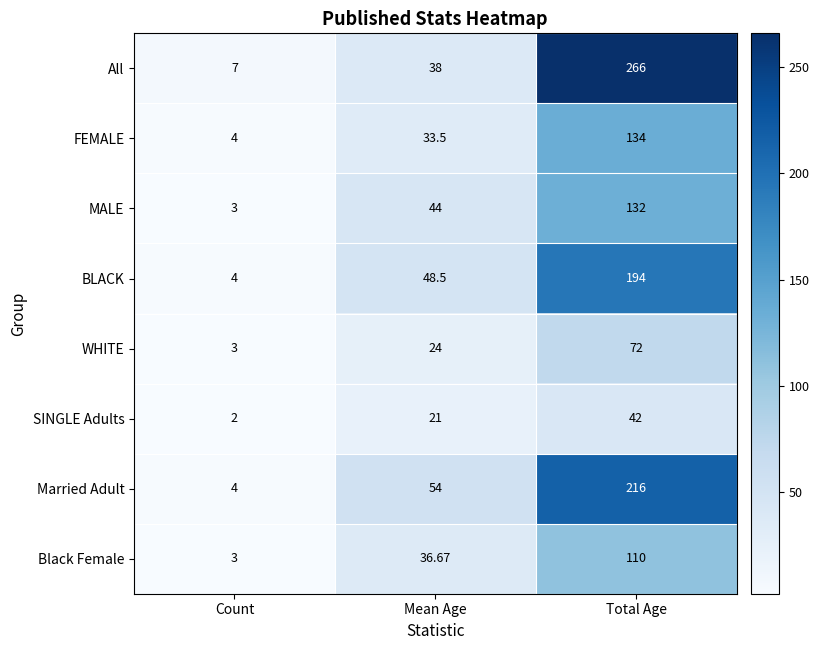

What is the spread (max minus min) of values at Total Age?

224.0